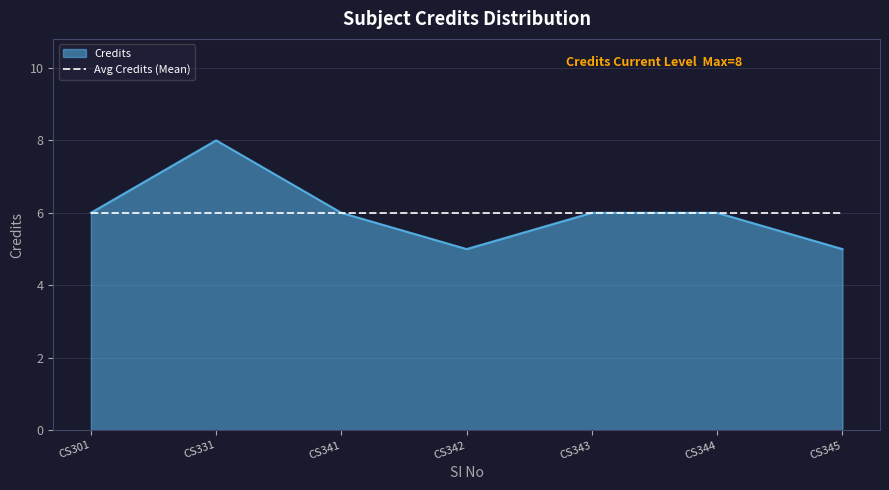

Between CS342 and CS344, which series saw the biggest shift?

Credits